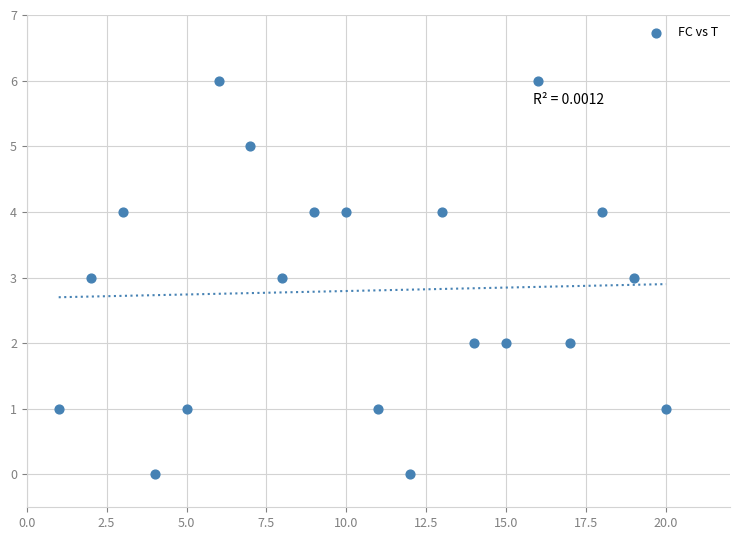

What is the range of X values (max minus min)?

19